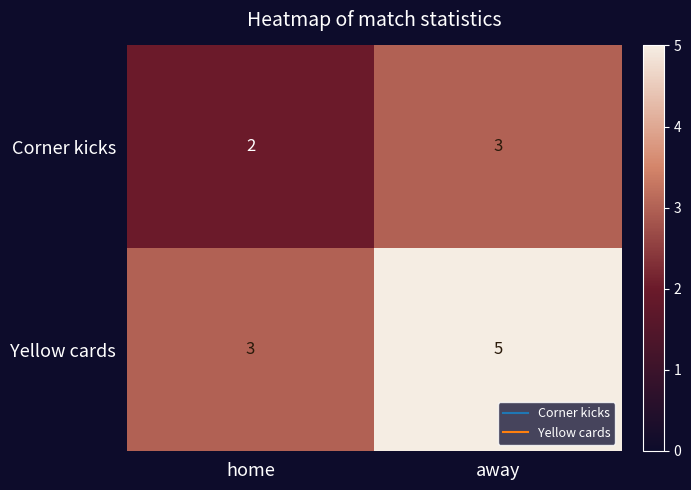

What is the maximum value shown in the chart?

5